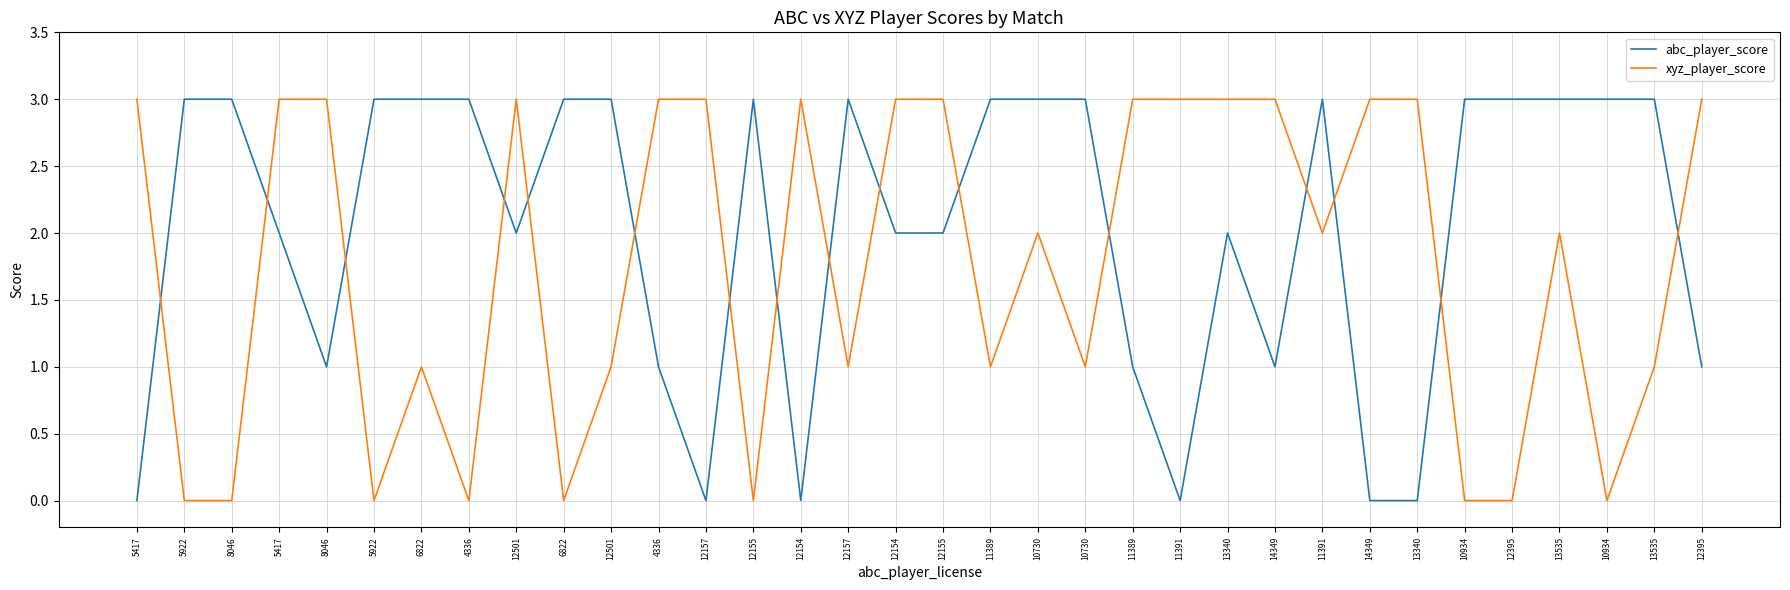

How many lines are shown in the chart?

2